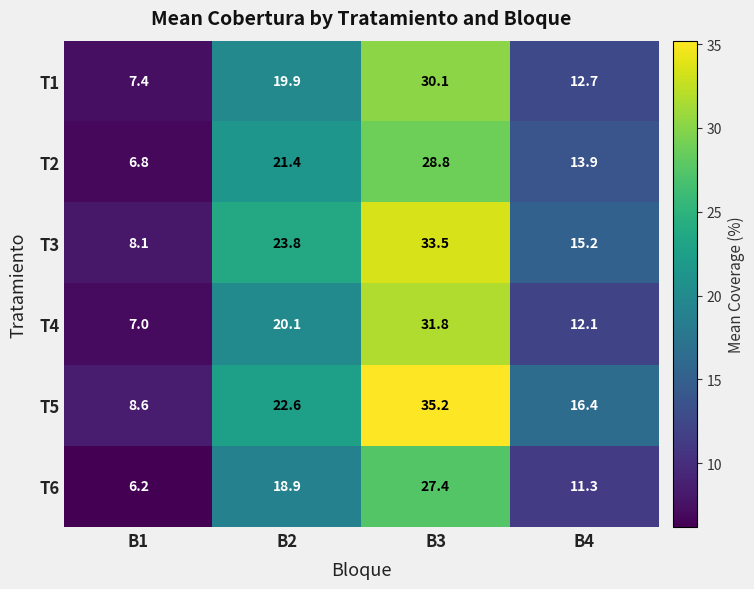

Reading left to right, what are all the values shown in this chart?

T1: B1=7.4	B2=19.9	B3=30.1	B4=12.7
T2: B1=6.8	B2=21.4	B3=28.8	B4=13.9
T3: B1=8.1	B2=23.8	B3=33.5	B4=15.2
T4: B1=7.0	B2=20.1	B3=31.8	B4=12.1
T5: B1=8.6	B2=22.6	B3=35.2	B4=16.4
T6: B1=6.2	B2=18.9	B3=27.4	B4=11.3